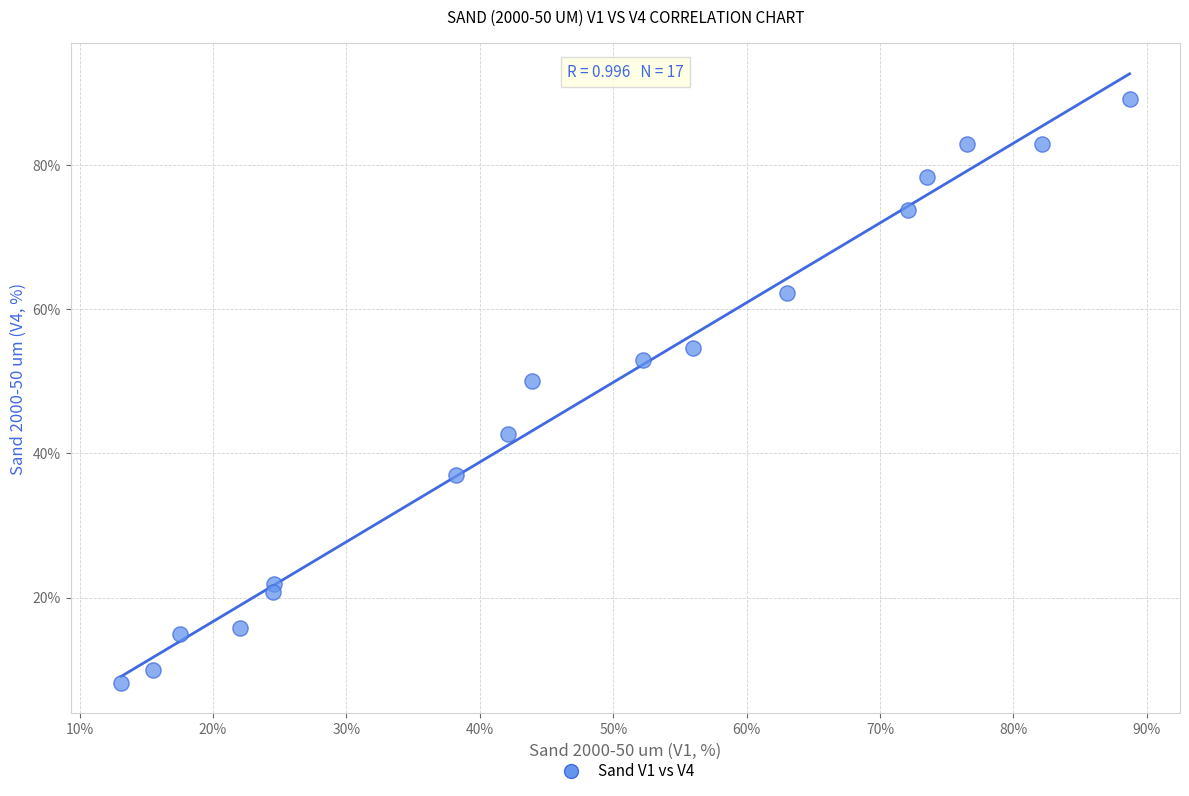

What Y value in the scatter plot is closest to 48?

50.1